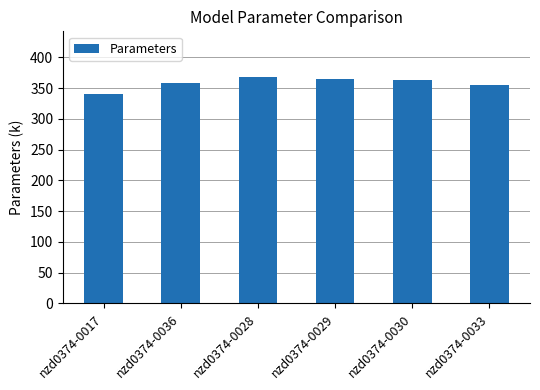

Count the number of data series in this chart.

1